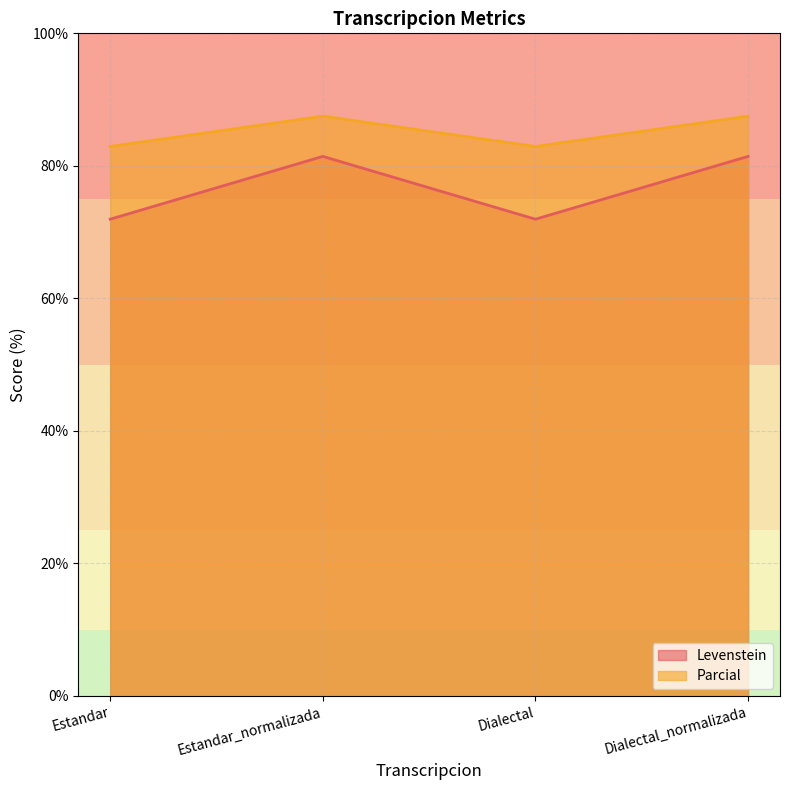

Is the value of Parcial at Dialectal_normalizada greater than the value of Levenstein at Estandar?

Yes